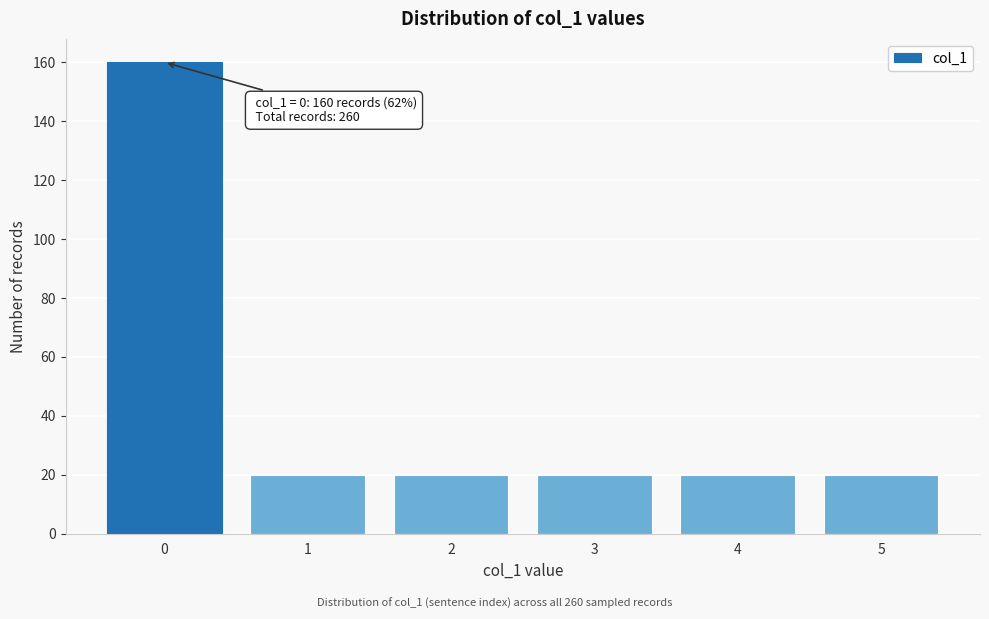

Reading left to right, transcribe all the data shown in this chart.

0=160	1=20	2=20	3=20	4=20	5=20